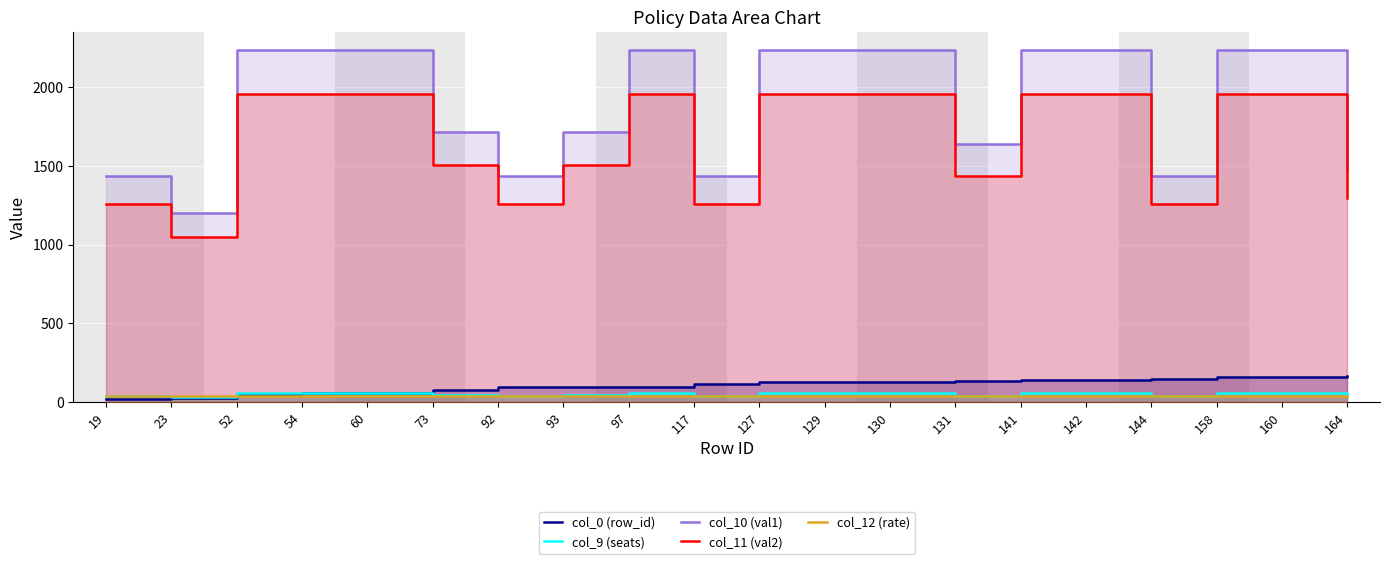

True or false: col_12 (rate) and col_10 (val1) intersect in this chart.

False